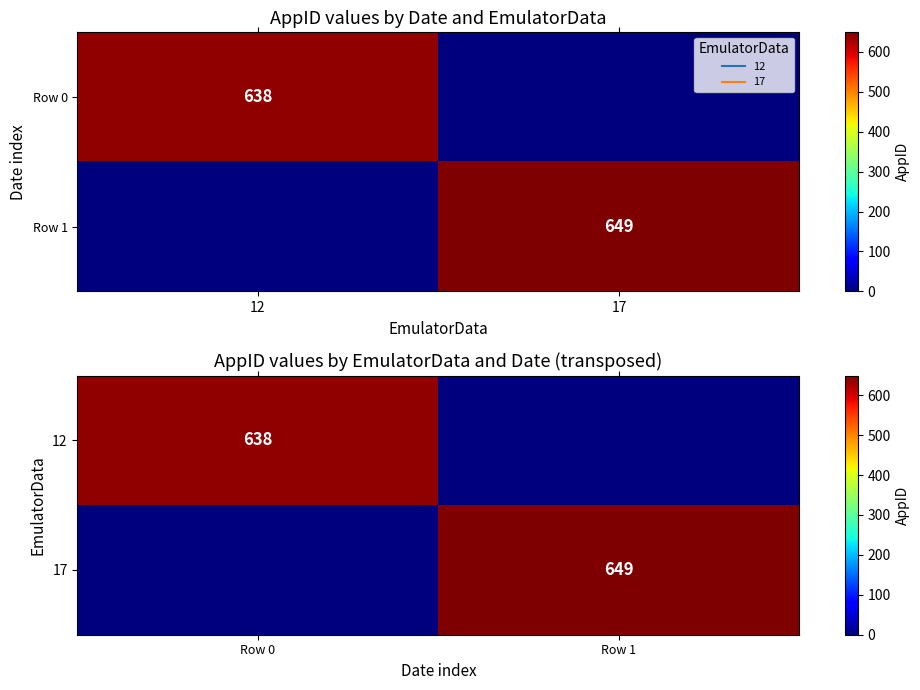

At which category is the sum across all series the highest?

Row 1